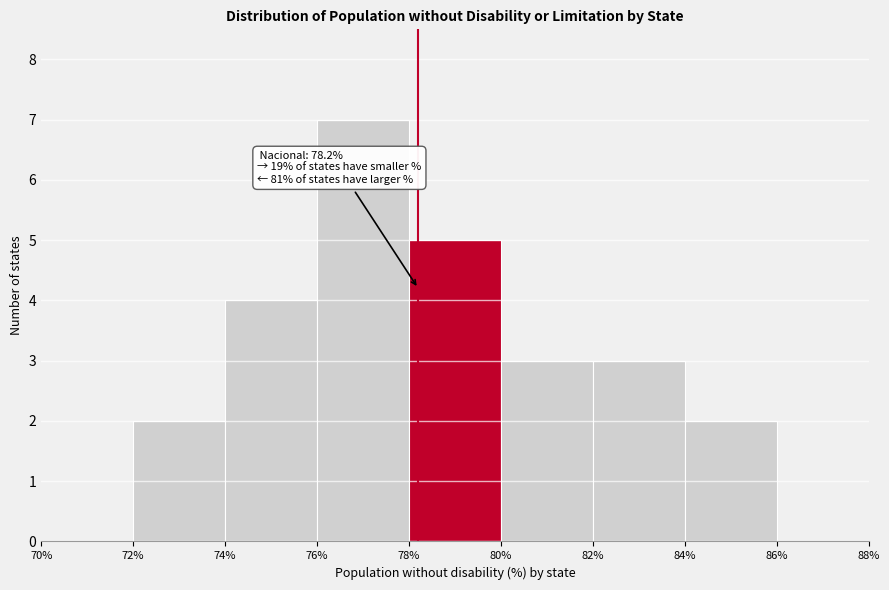

Over which range of the x-axis is the bar tallest?

76% to 78%